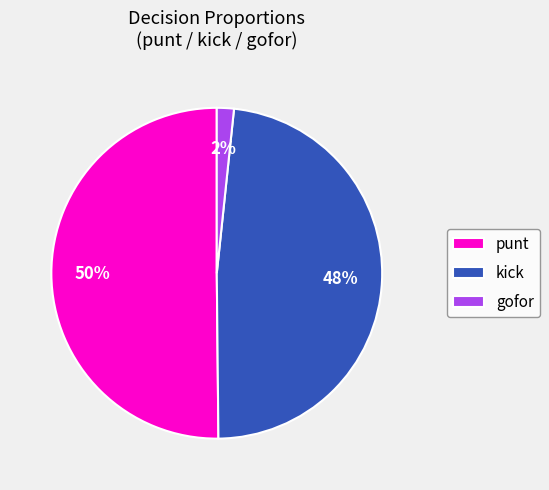

What is the largest slice in the pie chart?

punt